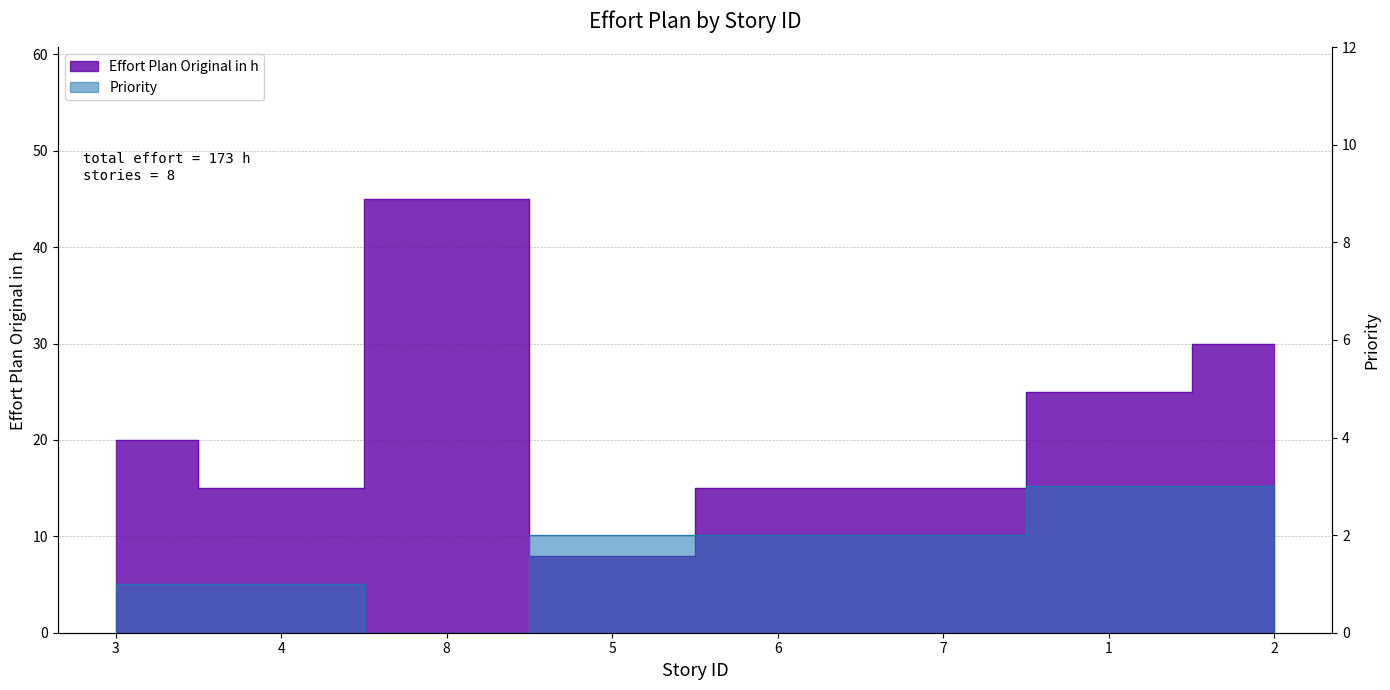

True or false: Effort Plan Original in h and Priority intersect in this chart.

False